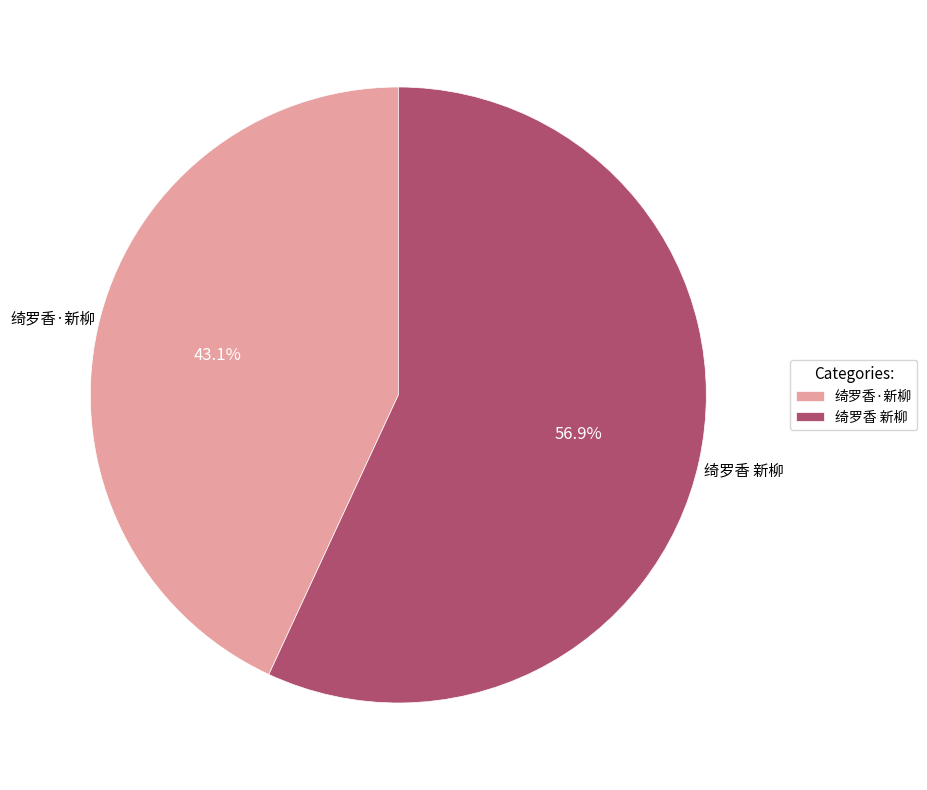

To the nearest percent, what portion does 绮罗香·新柳 represent?

43%